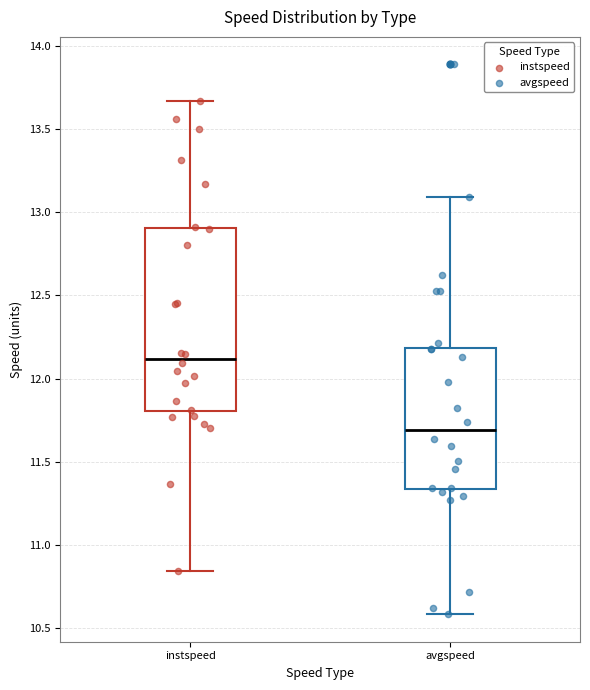

Reading left to right, read every box against the y-axis: the position of its median line, the range the box covers, and the ends of its whiskers. The values are not printed on the chart, so give them approximately, as read against the axis.

instspeed: median 12.10, box 11.80 to 12.90, whiskers 10.85 to 13.65
avgspeed: median 11.70, box 11.35 to 12.20, whiskers 10.60 to 13.10